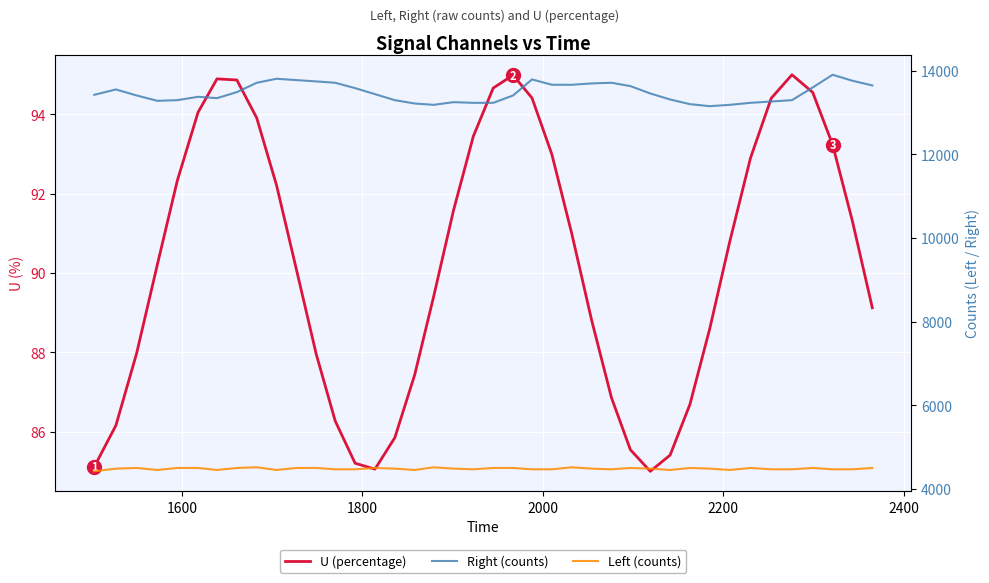

What are all the series names shown in the legend?

U (percentage), Right (counts), Left (counts)